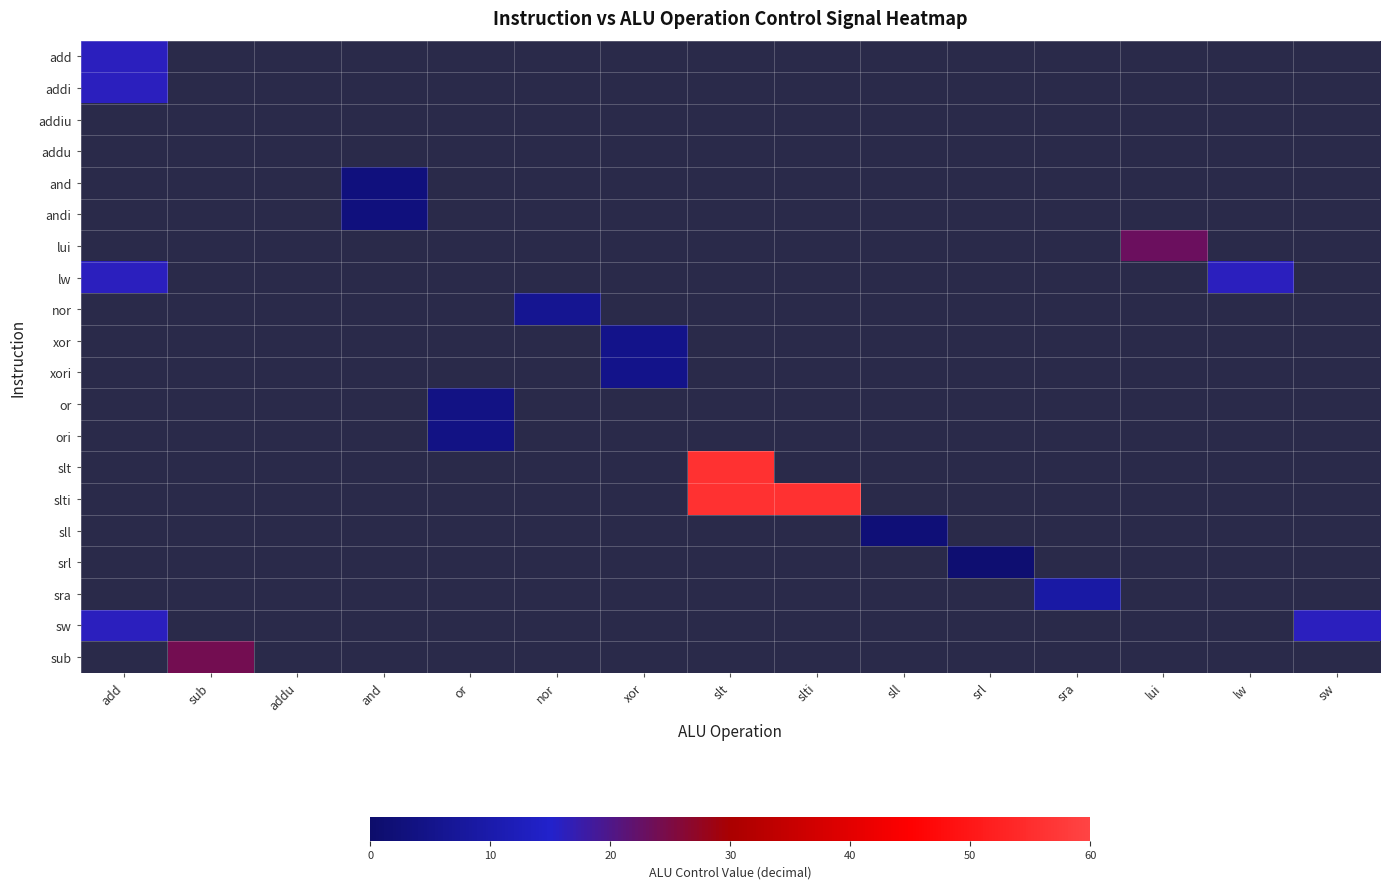

At how many categories does at least one series exceed 29?

2